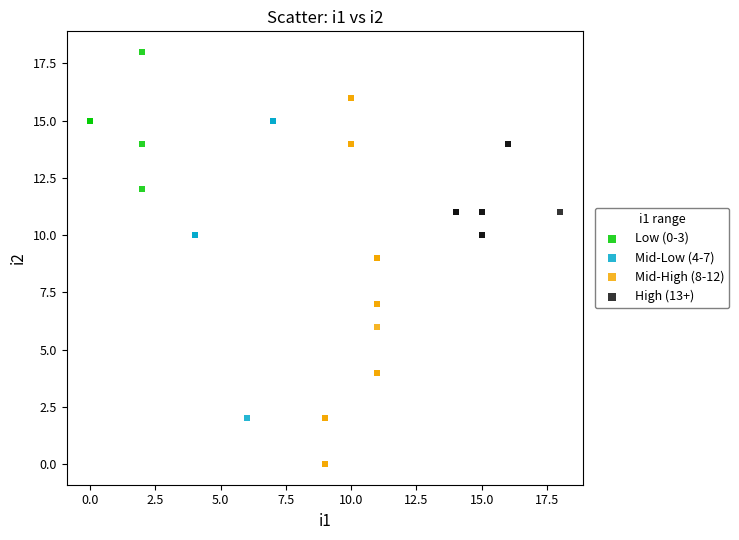

Which series contains the highest Y value?

Low (0-3)